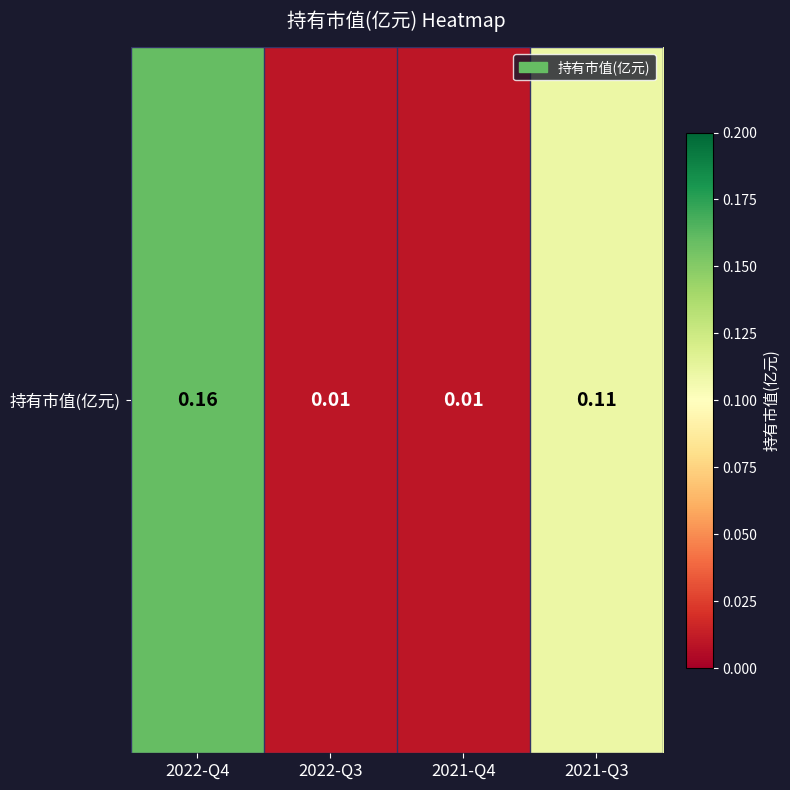

What is the sum of all values?

0.3